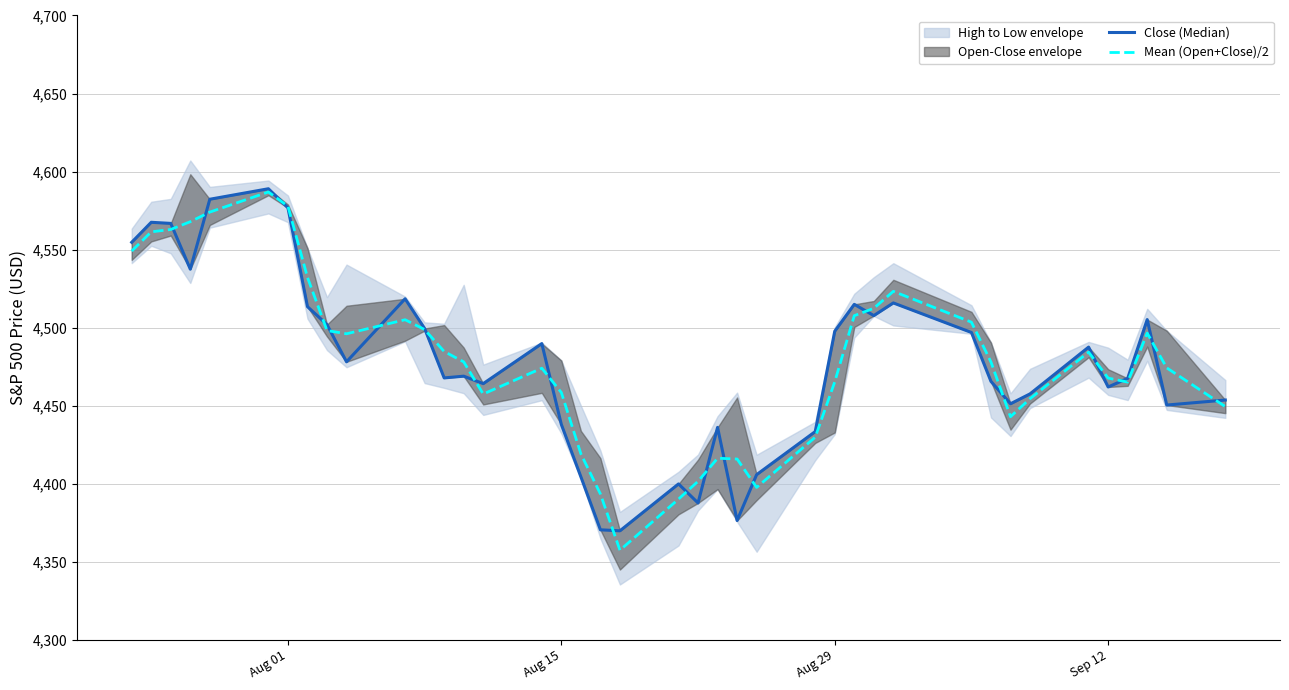

What is the lowest value of the Mean (Open+Close)/2 series?

4357.3